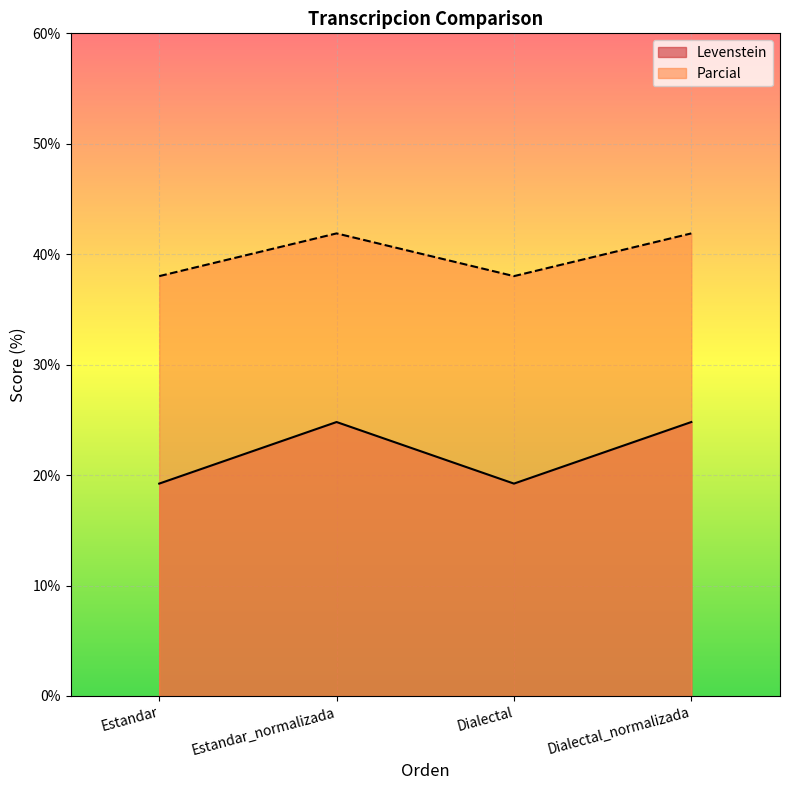

At which label does Parcial reach its peak?

Estandar_normalizada